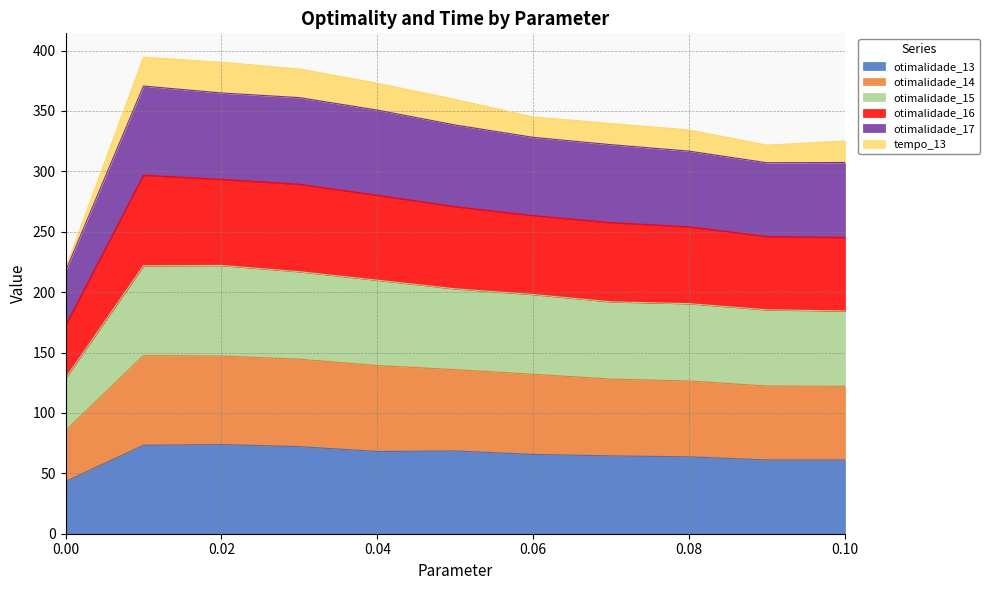

What is the total value across all series at 0.04?

372.9